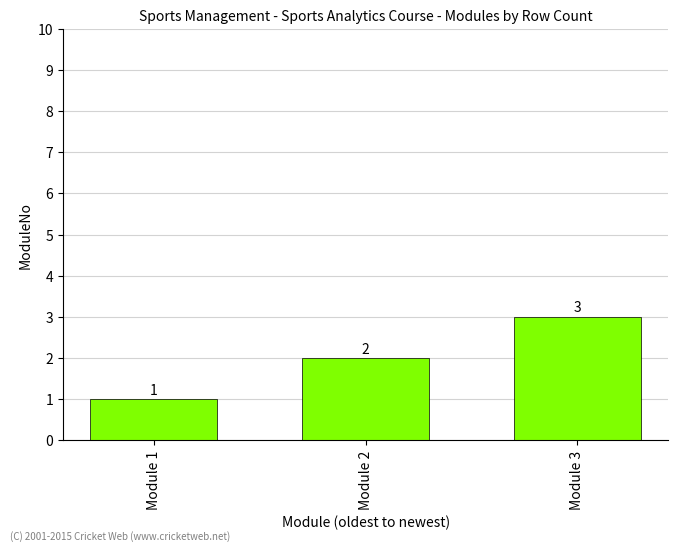

What is the minimum value shown in the chart?

1